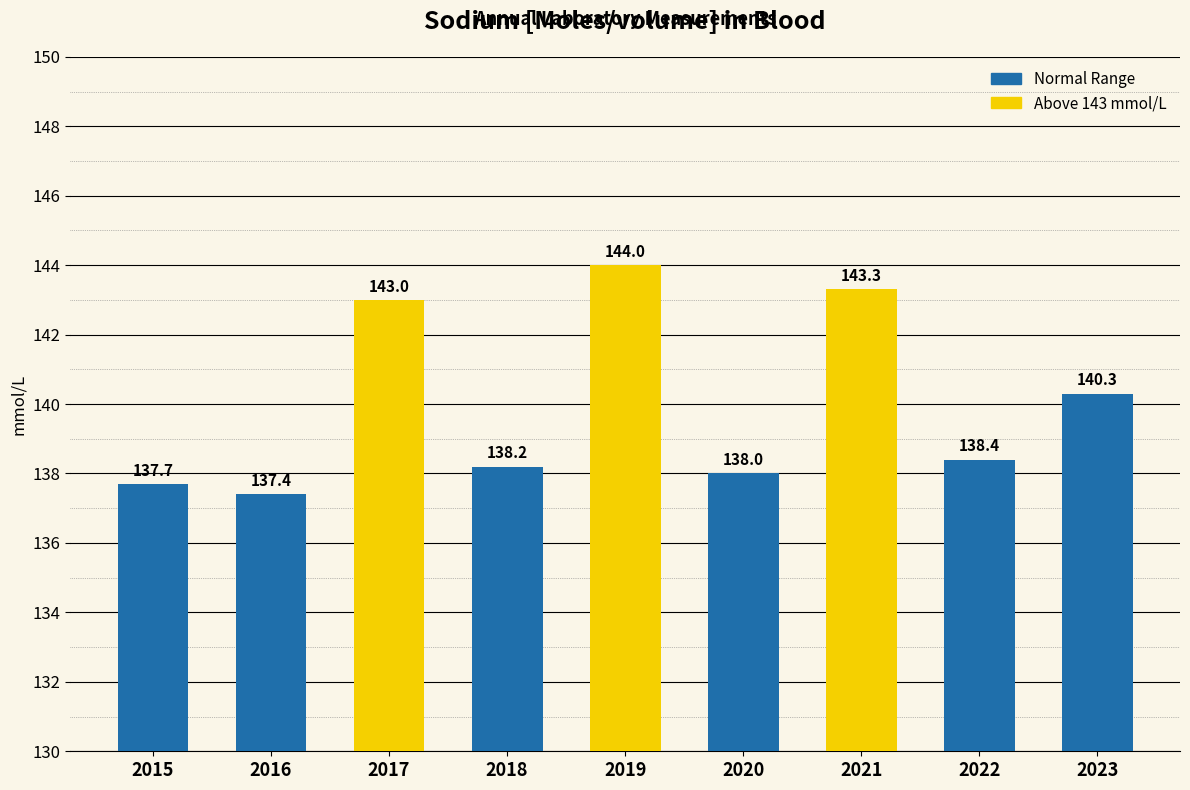

What is the value of the 6th bar from the left?

138.0